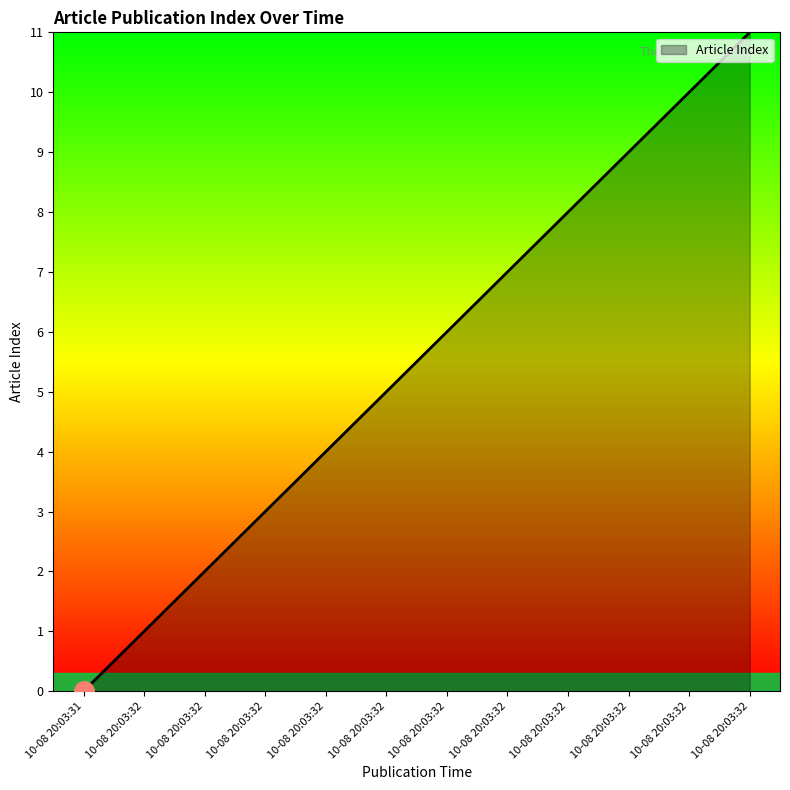

Rank the categories by value from lowest to highest.

10-08 20:03:31, 10-08 20:03:32, 10-08 20:03:32, 10-08 20:03:32, 10-08 20:03:32, 10-08 20:03:32, 10-08 20:03:32, 10-08 20:03:32, 10-08 20:03:32, 10-08 20:03:32, 10-08 20:03:32, 10-08 20:03:32